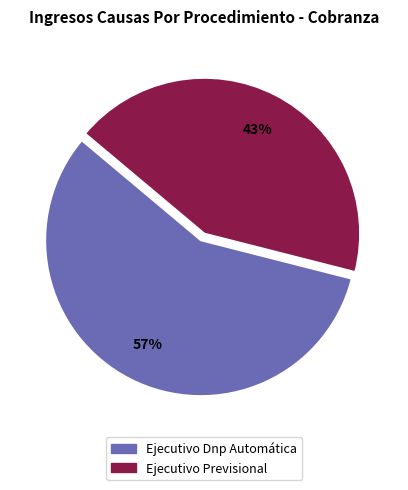

Which slice is the smallest?

Ejecutivo Previsional